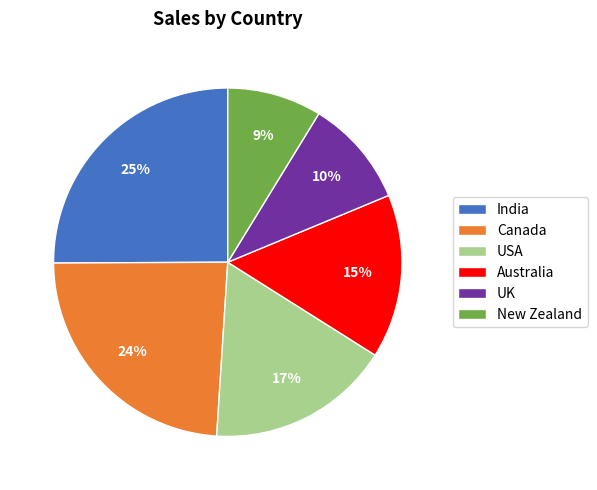

Combined, do New Zealand and India account for over 50%?

No